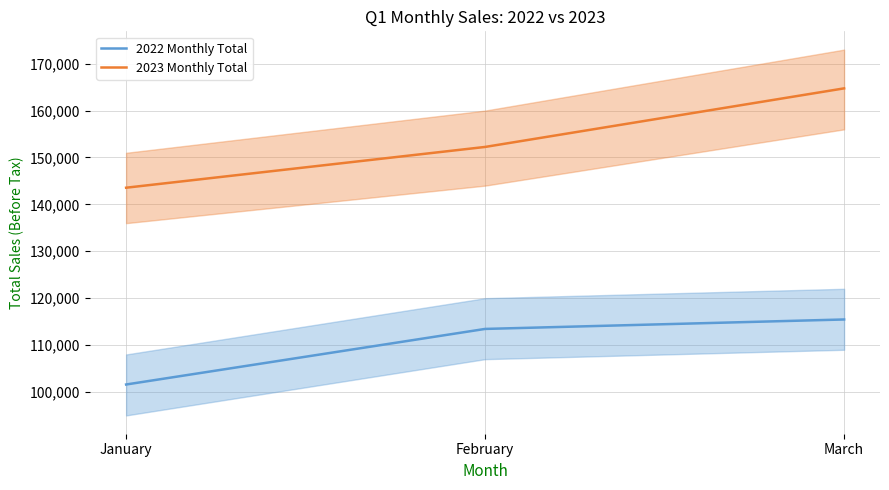

What is the sum of all 2022 Monthly Total values?

330500